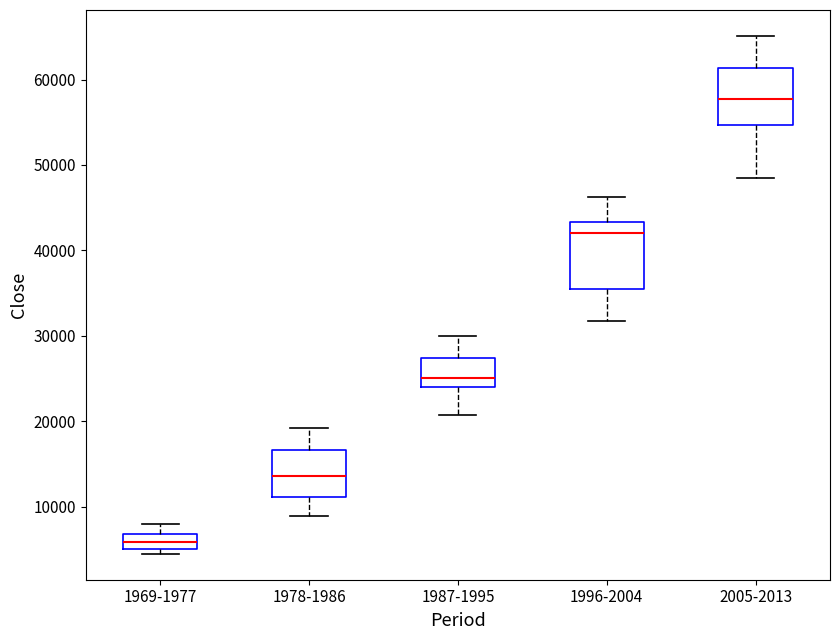

Where is the upper edge of the box for 1978-1986 on the y-axis? The values are not printed on the chart, so give them approximately, as read against the axis.

17000